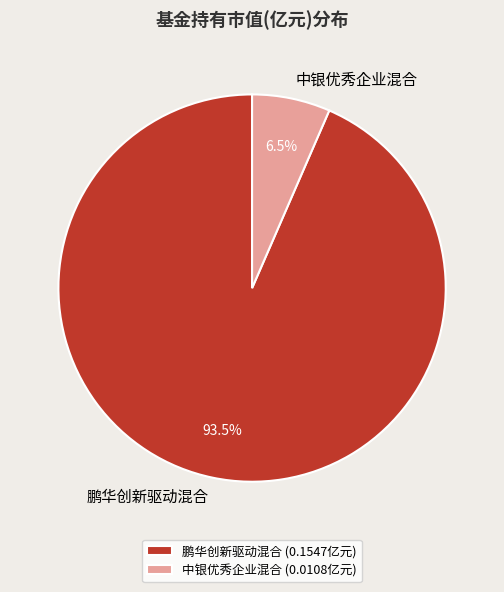

How many slices are in this pie chart?

2